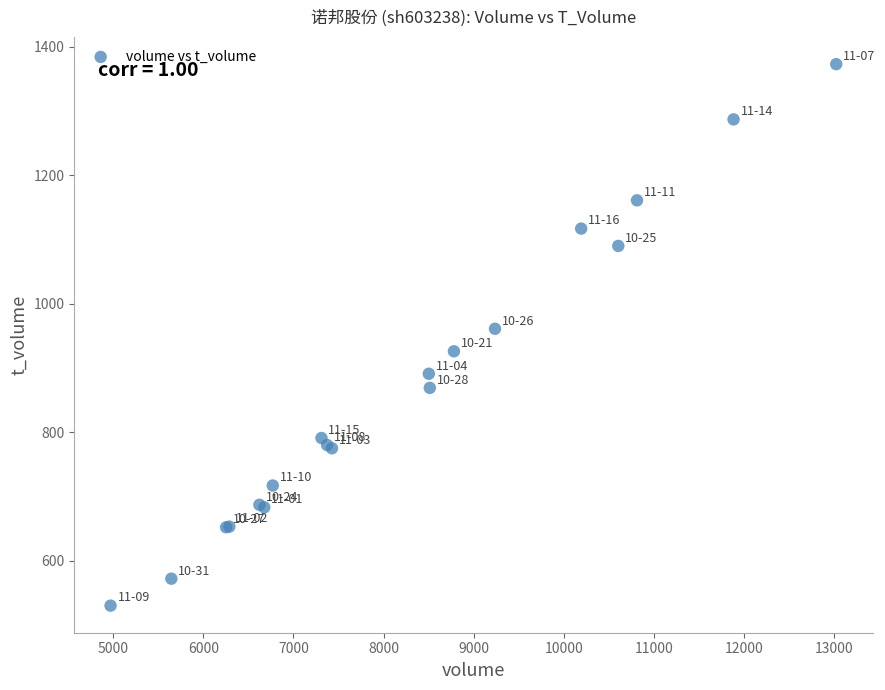

What Y value in the scatter plot is closest to 951?

961